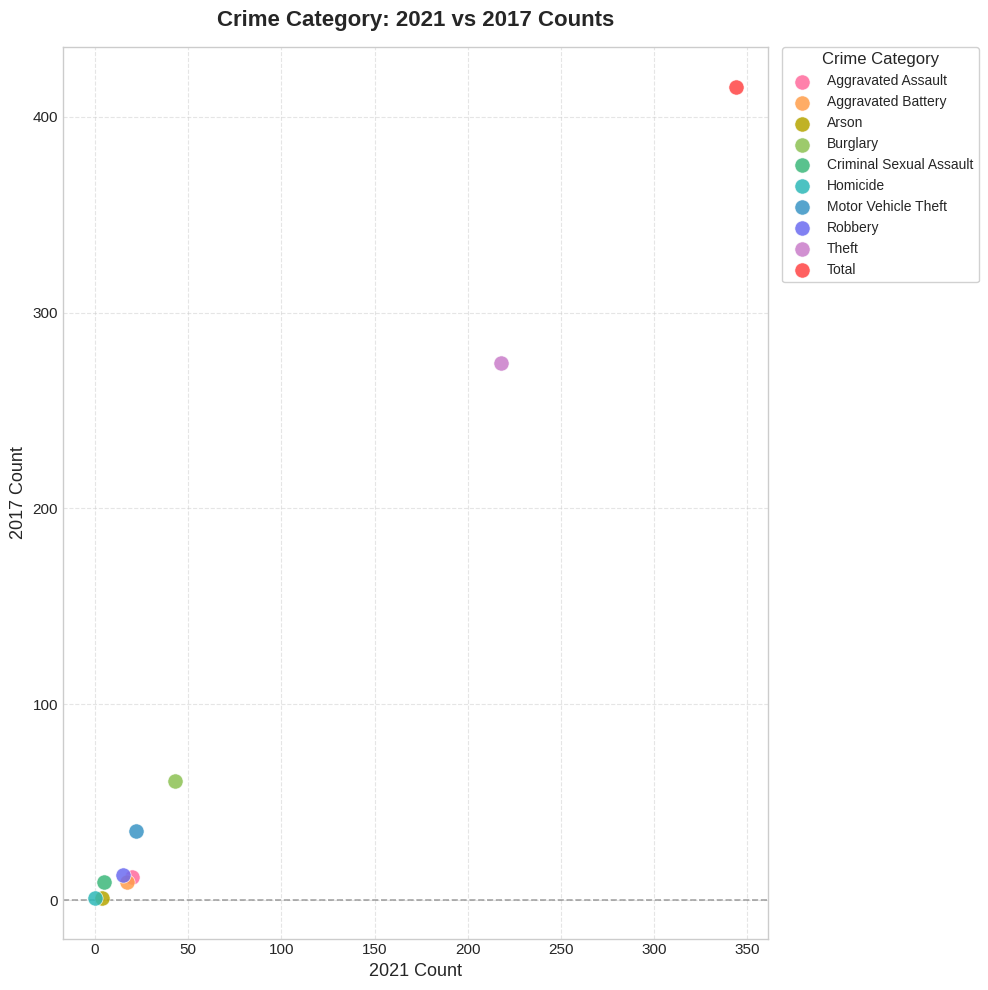

What are all the series names shown in the legend?

Aggravated Assault, Aggravated Battery, Arson, Burglary, Criminal Sexual Assault, Homicide, Motor Vehicle Theft, Robbery, Theft, Total